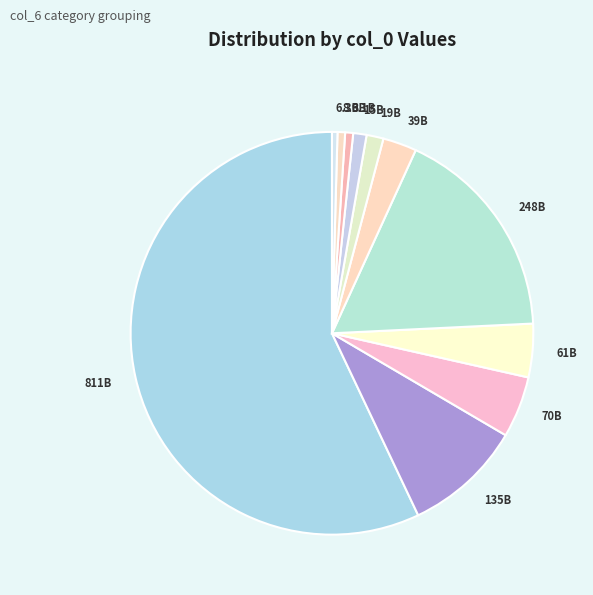

The 248B slice represents 17% of the pie. True or false?

True